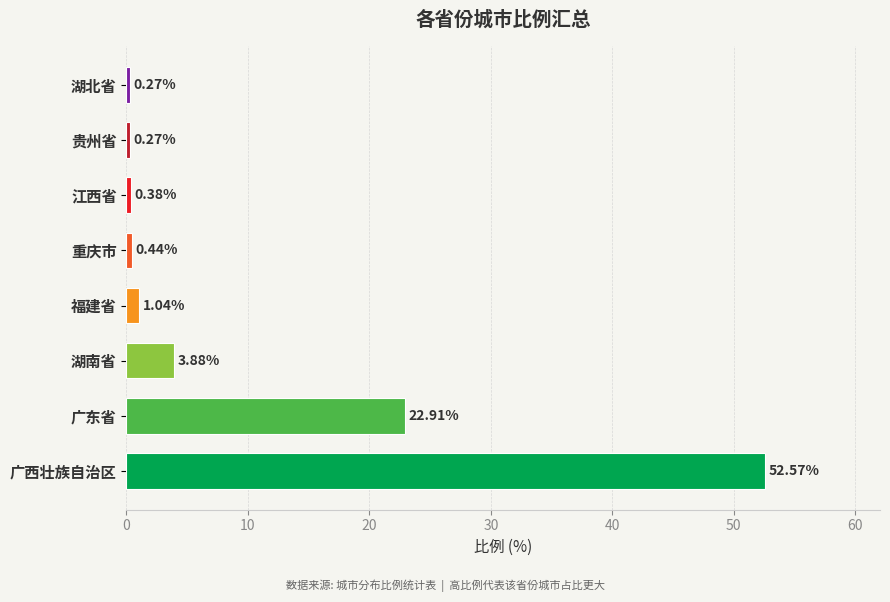

At which label is the value closest to 26?

广东省